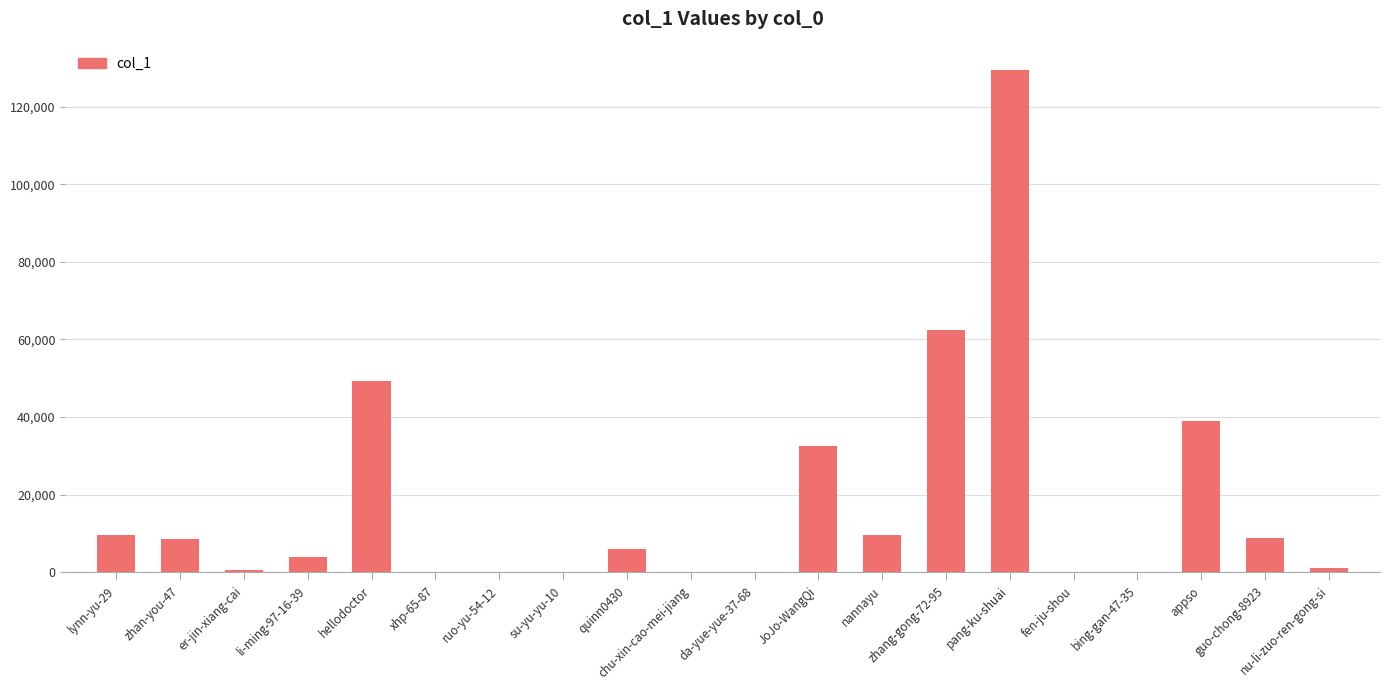

What is the approximate value at pang-ku-shuai?

129620